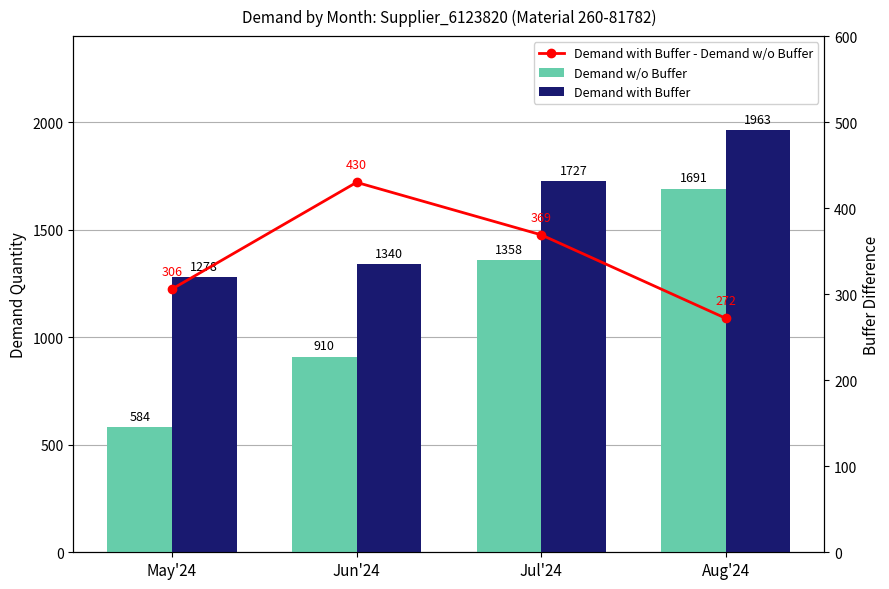

What is the label of the 1st bar from the right?

Aug'24